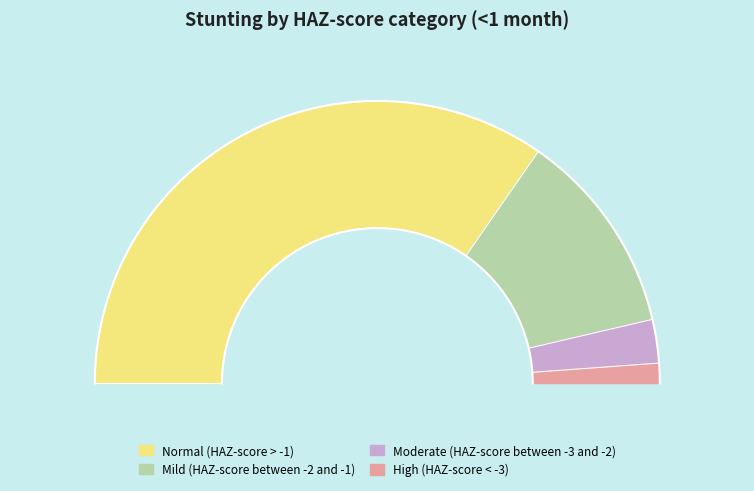

What is the largest slice in the pie chart?

Normal (HAZ-score > -1)